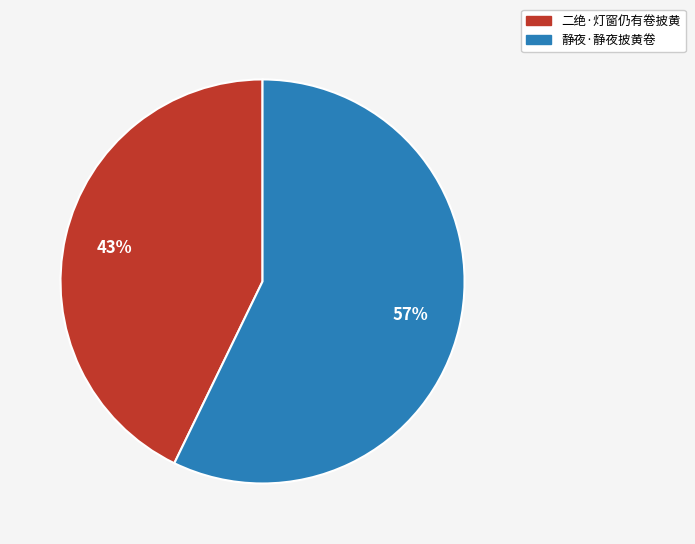

Approximately how many times larger is the value at 静夜·静夜披黄卷 compared to 二绝·灯窗仍有卷披黄?

1.3